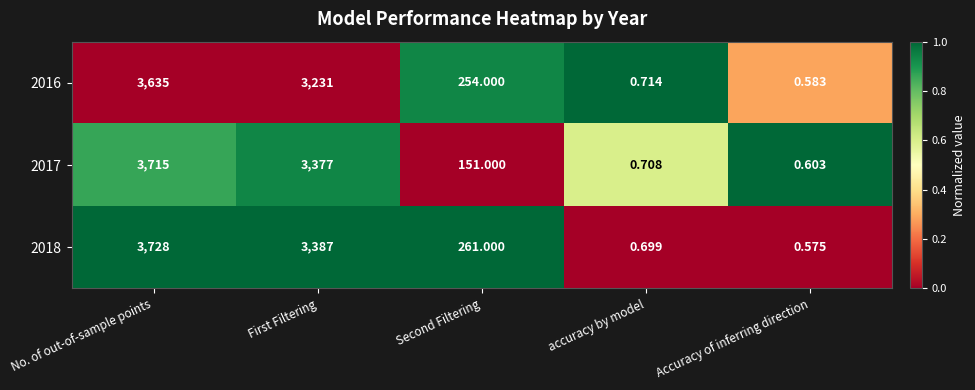

List the labels in order of 2017 value, largest first.

No. of out-of-sample points, First Filtering, Second Filtering, accuracy by model, Accuracy of inferring direction